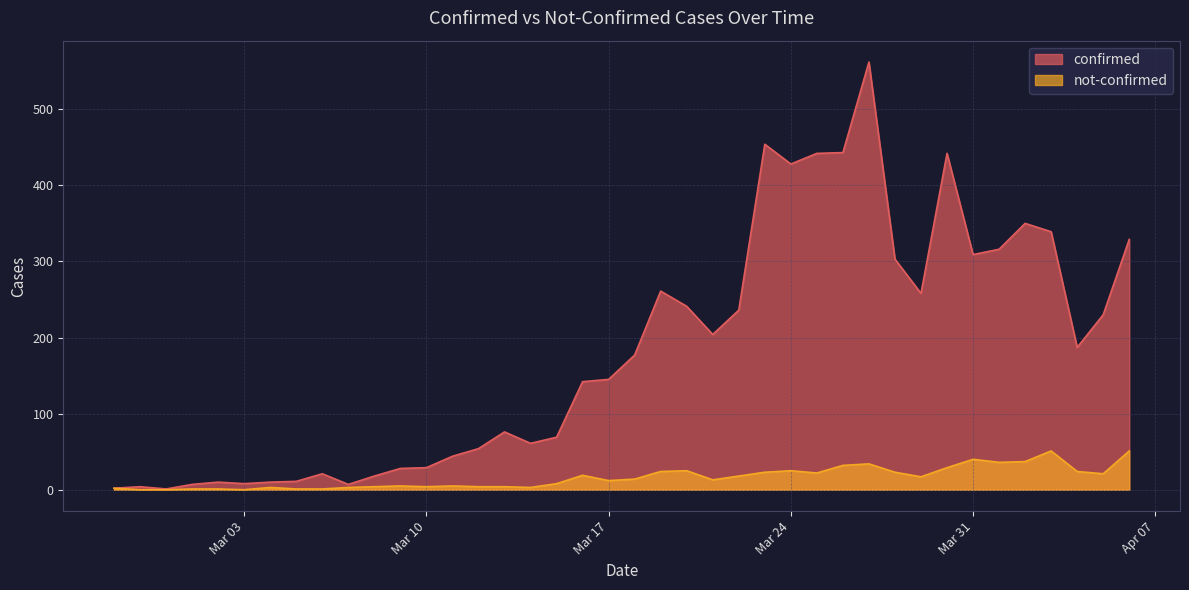

Is the value of not-confirmed at 2020-03-18 greater than the value of confirmed at 2020-03-28?

No